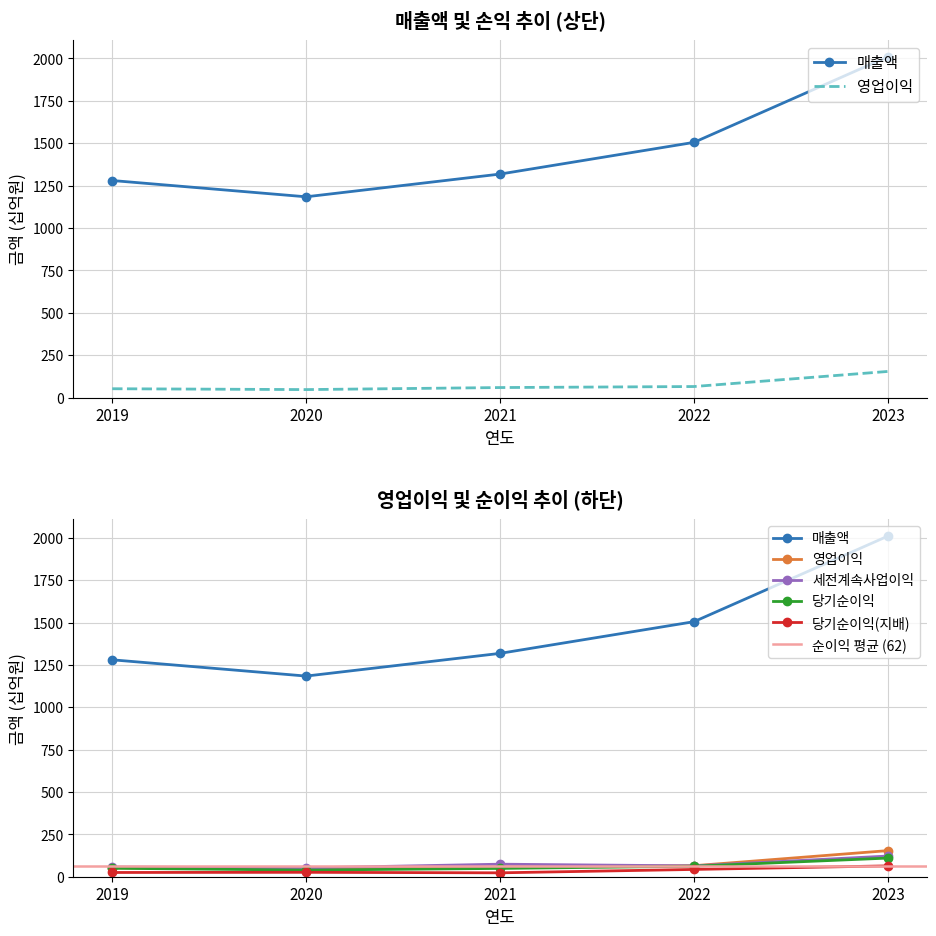

What are all the series names shown in the legend?

매출액, 영업이익, 세전계속사업이익, 당기순이익, 당기순이익(지배)